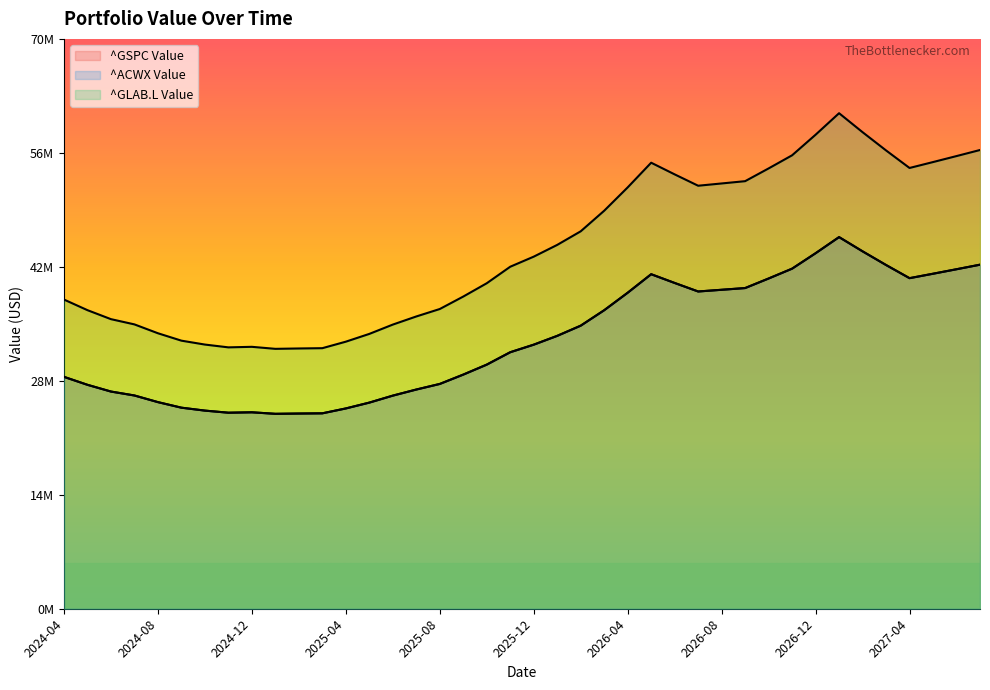

What is the approximate value of ^GLAB.L Value at 2025-05, to the nearest 50?

33807900